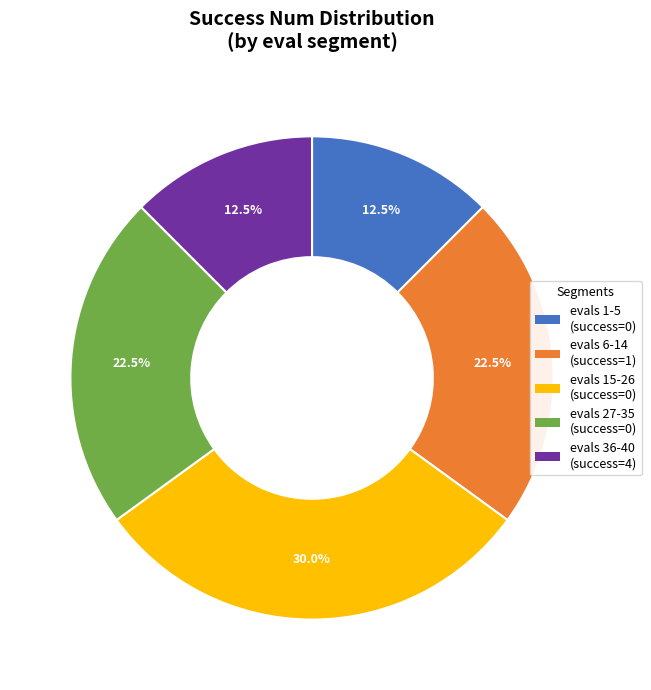

Approximately how many times larger is the value at evals 6-14 (success=1) compared to evals 1-5 (success=0)?

1.8